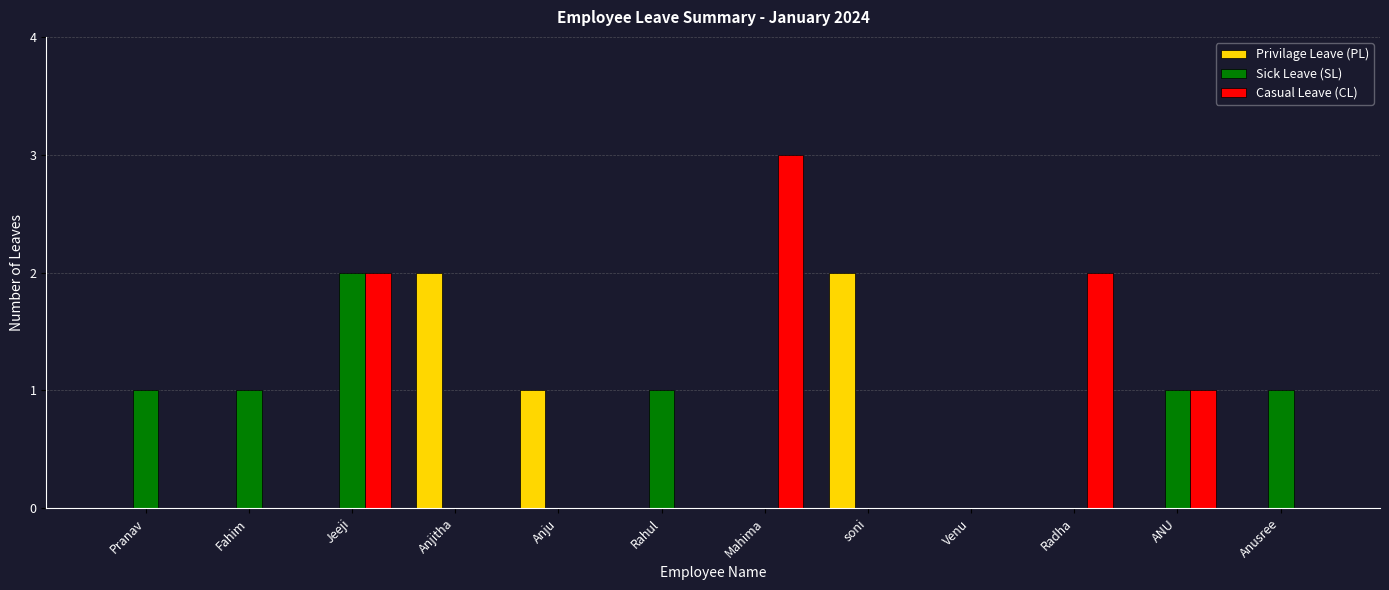

What is the average value of the Casual Leave (CL) series?

1